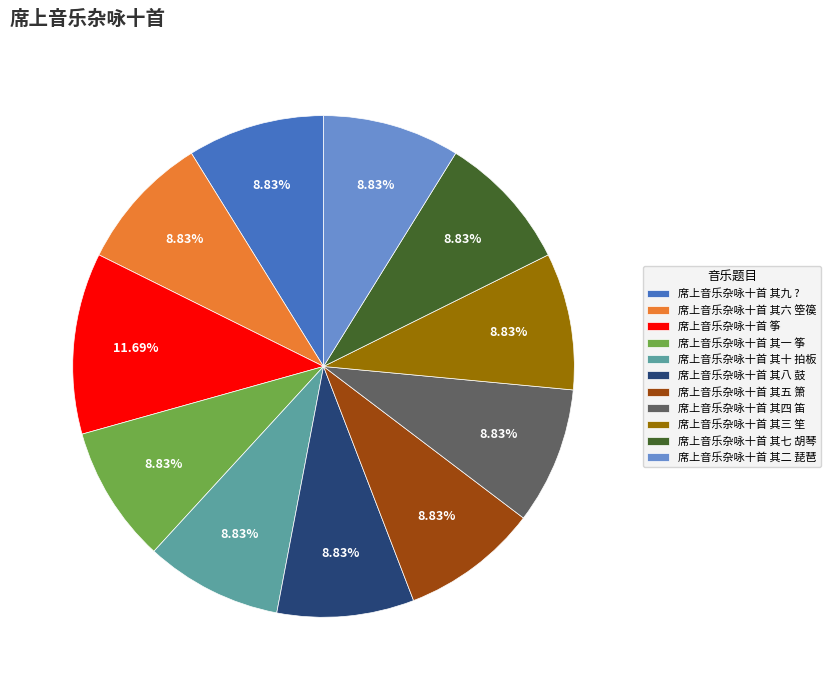

Which slice is the largest?

席上音乐杂咏十首 筝